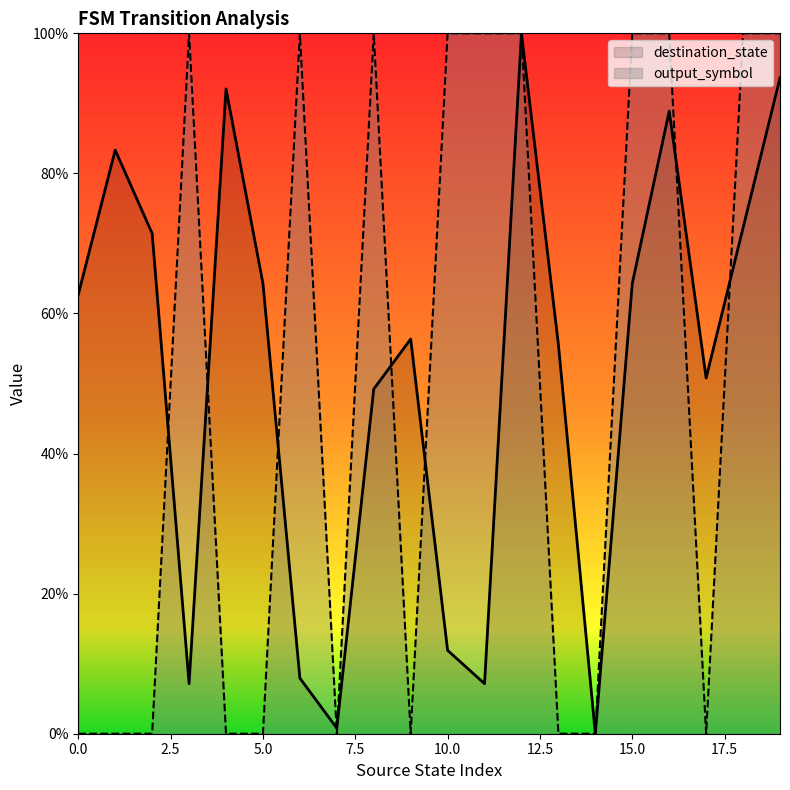

How many values in the output_symbol series are below 1?

10